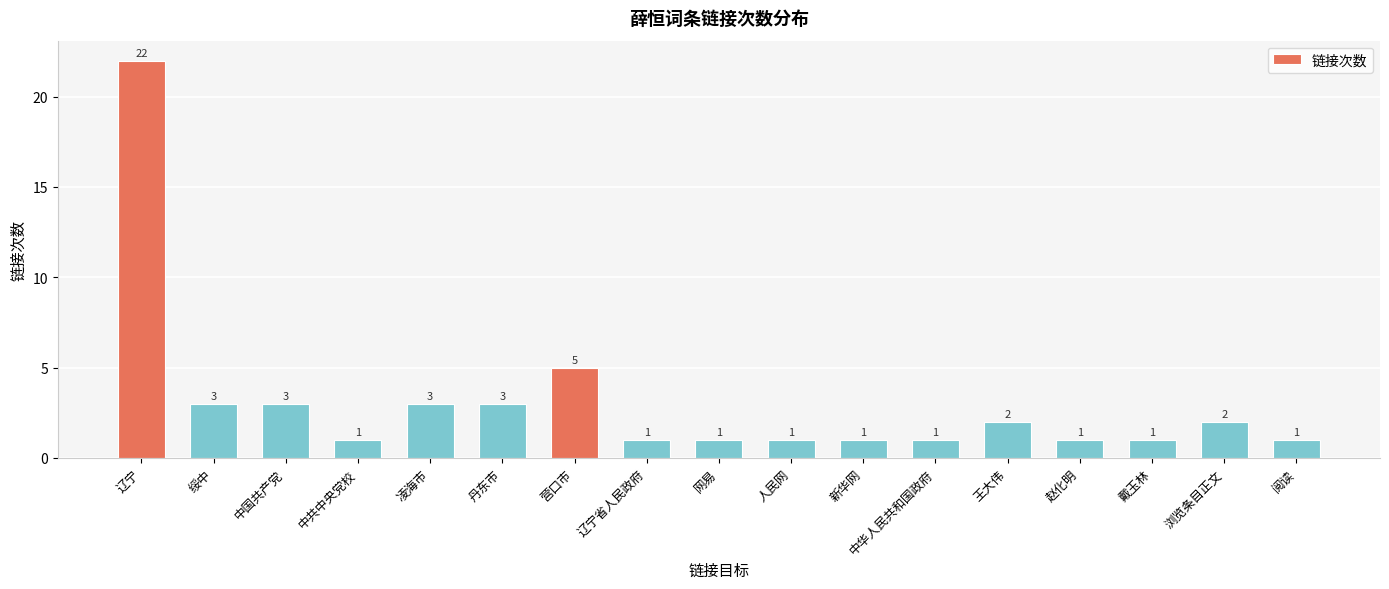

The value at 浏览条目正文 is 0. True or false?

False